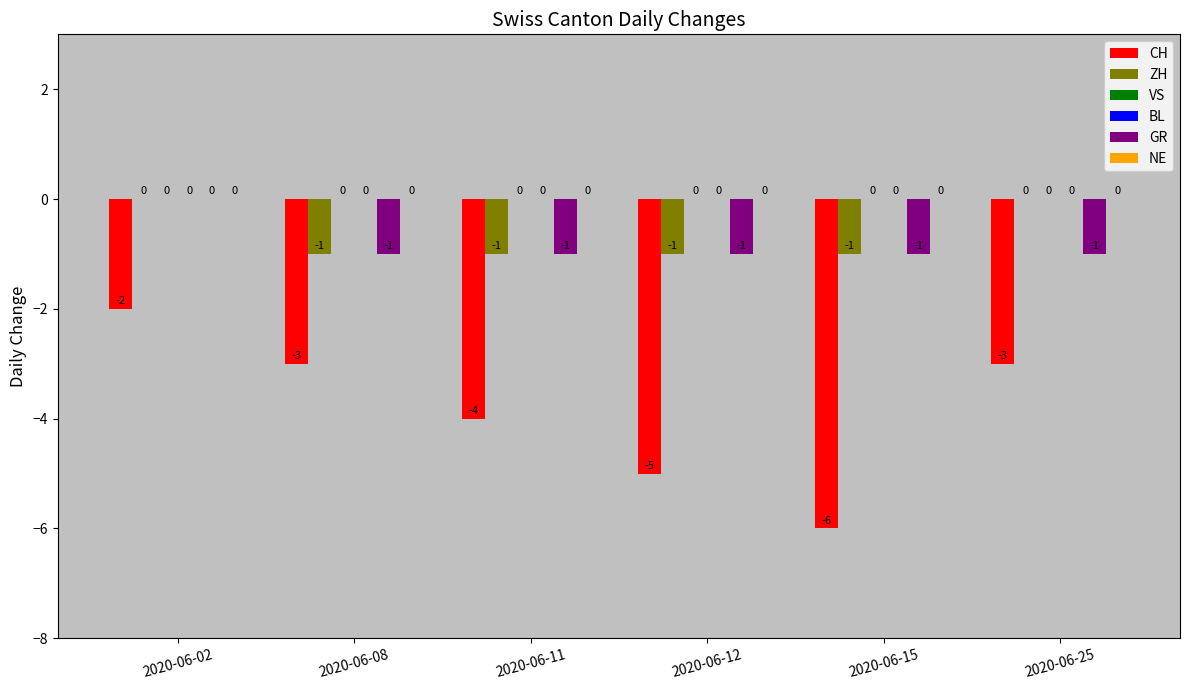

What is the value of the ZH bar at the 3rd from the left?

-1